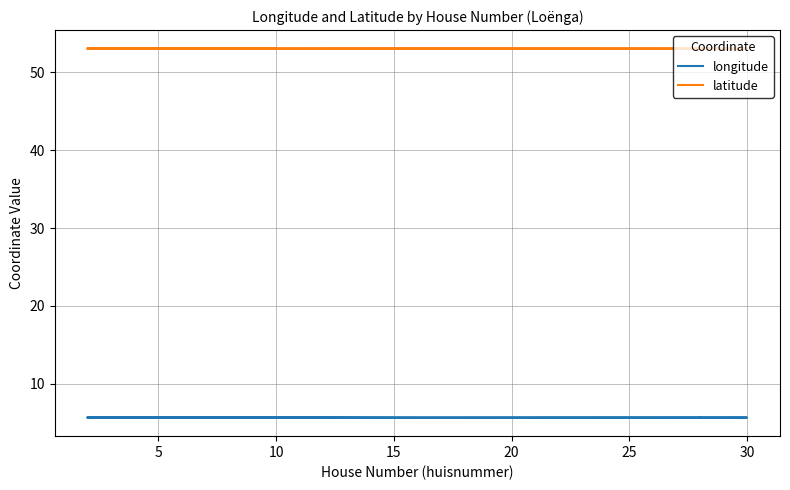

How many interior local valleys does the latitude series have?

2